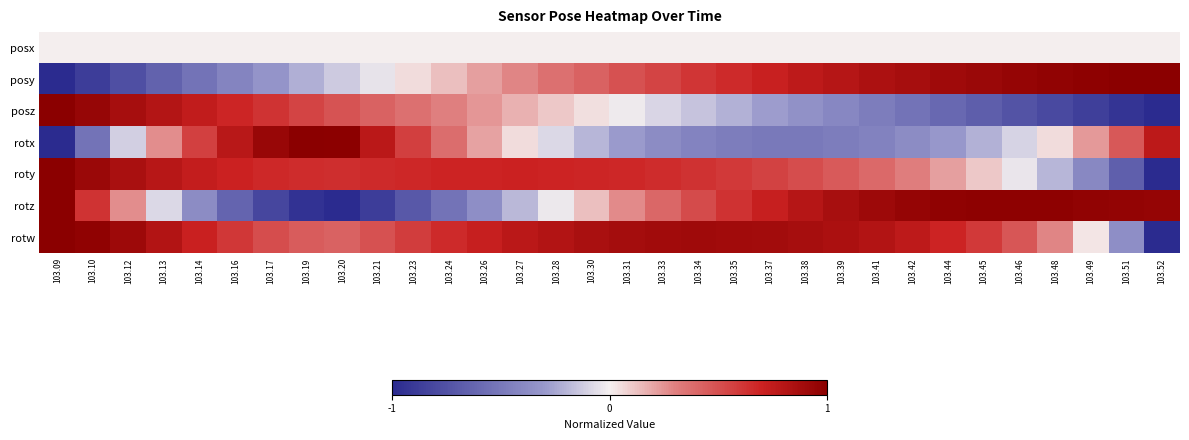

At 103.48, list the series in order from smallest to largest.

posz, roty, posx, rotx, rotw, posy, rotz